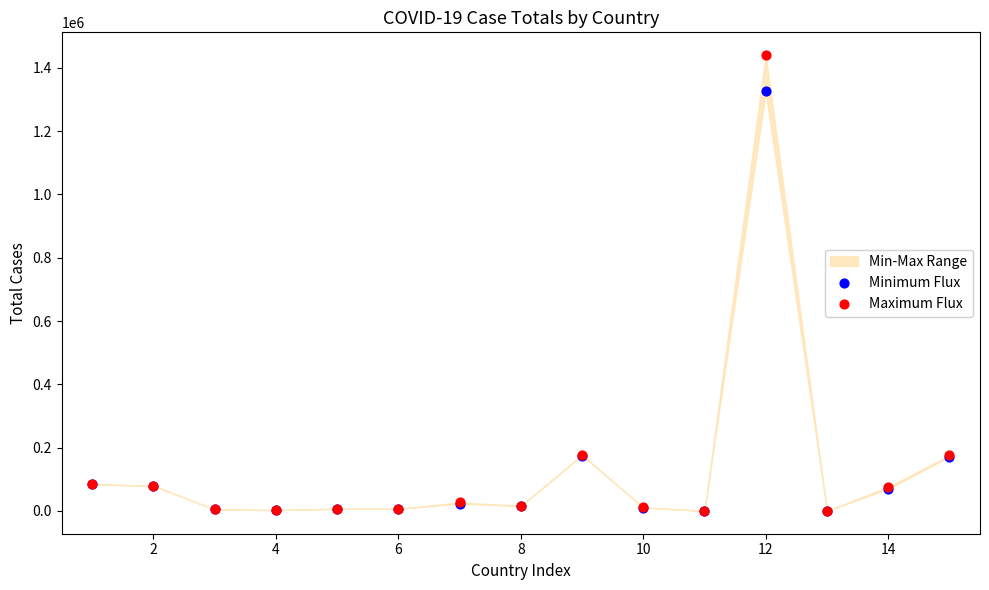

Which series has the widest spread of Y values?

Maximum Flux